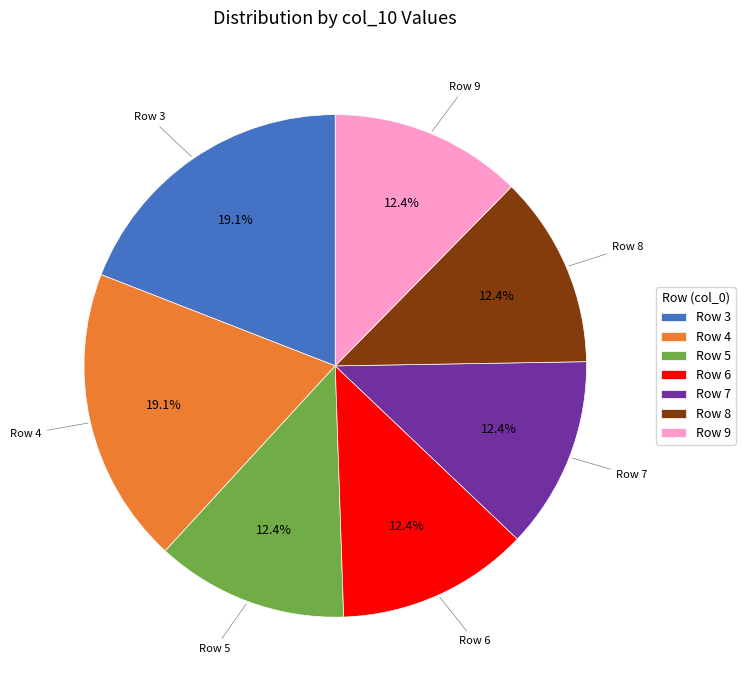

Does any single category account for the majority?

No